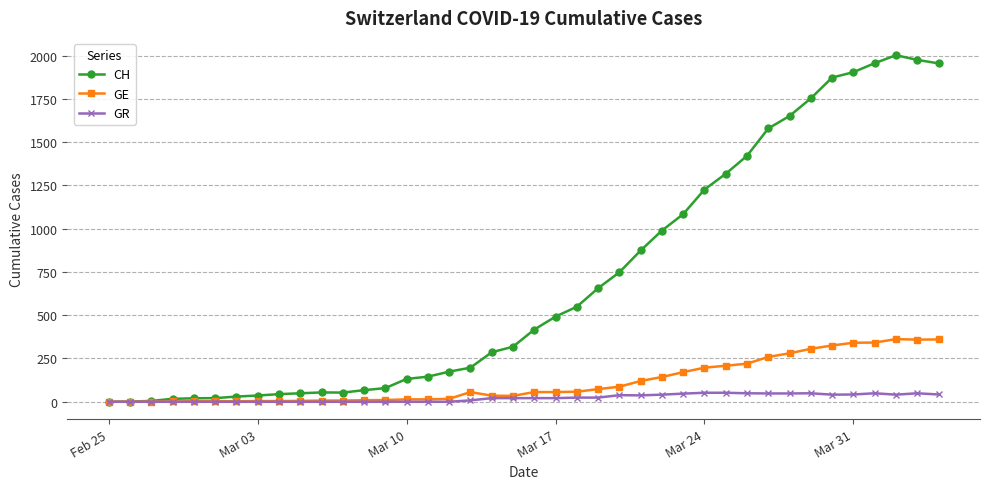

Which series has the largest range (max minus min)?

CH